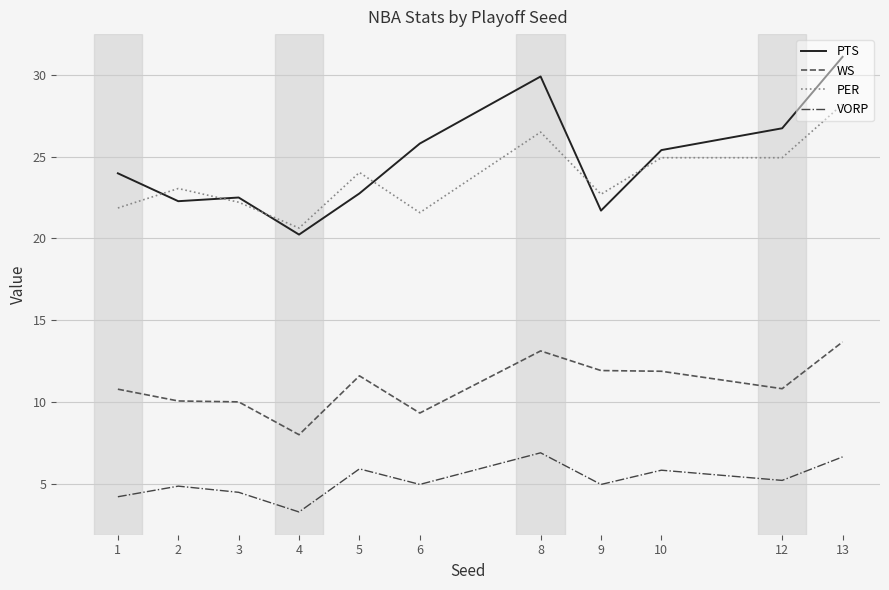

What is the spread (max minus min) of values at 10?

19.6